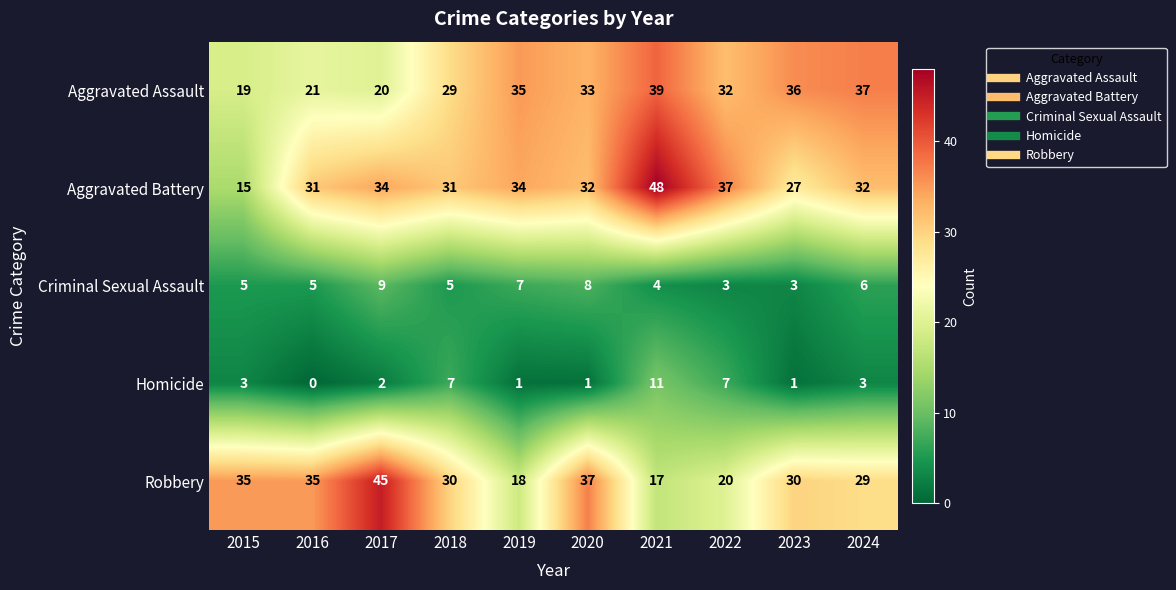

Read the Homicide value at 2015.

3